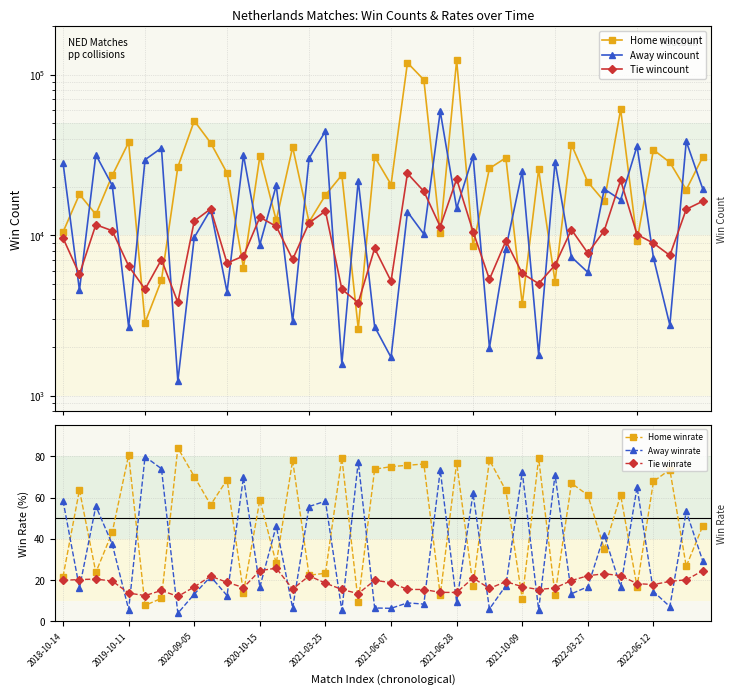

True or false: Away winrate has more than 0 interior local peaks.

True